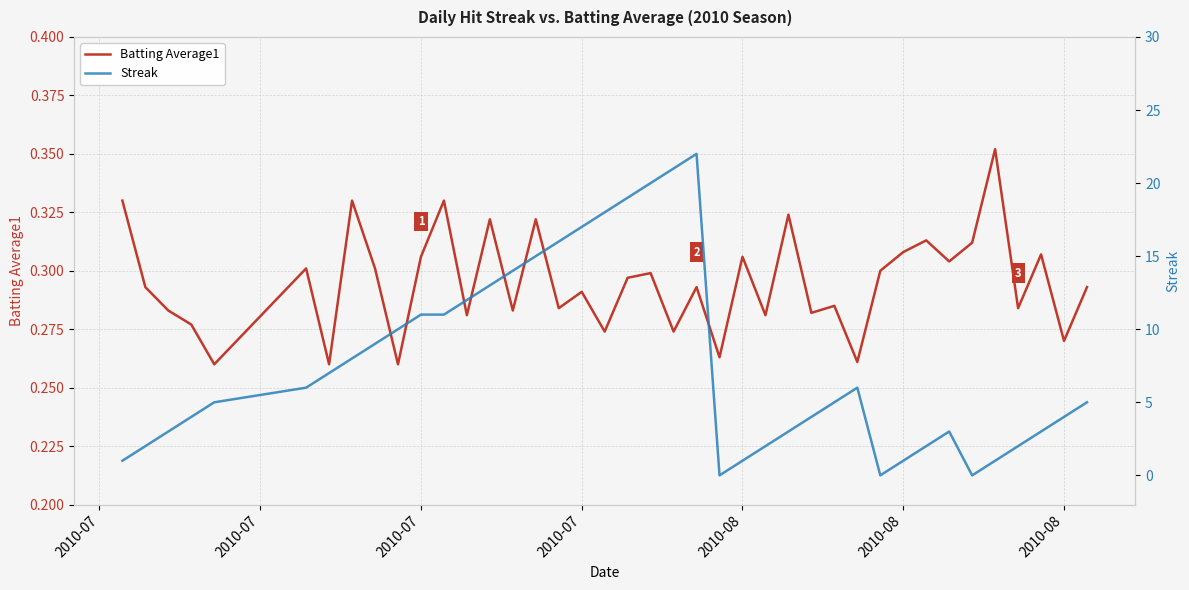

How many lines are shown in the chart?

2